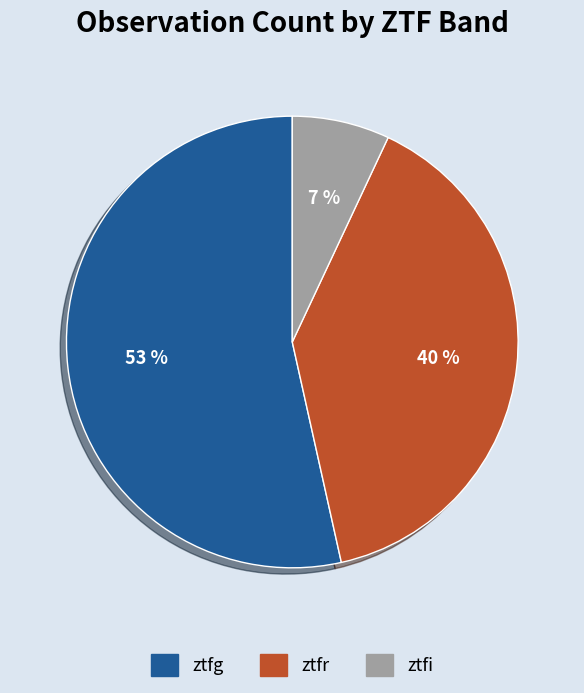

Which slice is the largest?

ztfg